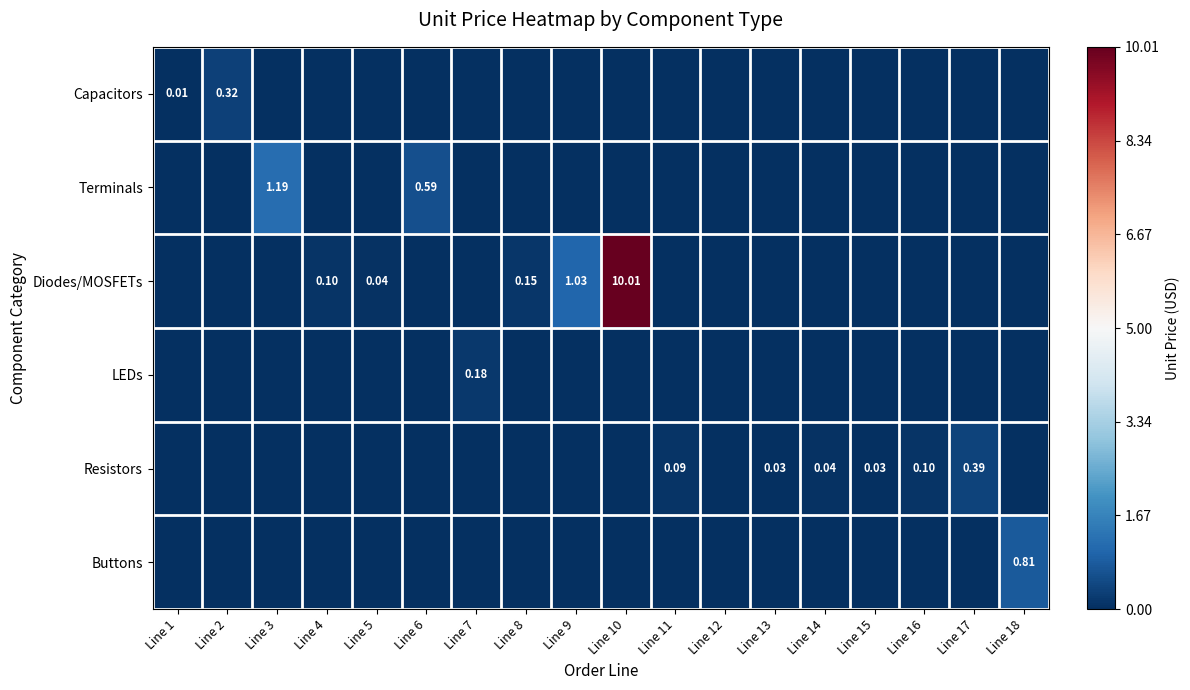

The Diodes/MOSFETs series shows -1.5 at Line 6. True or false?

False